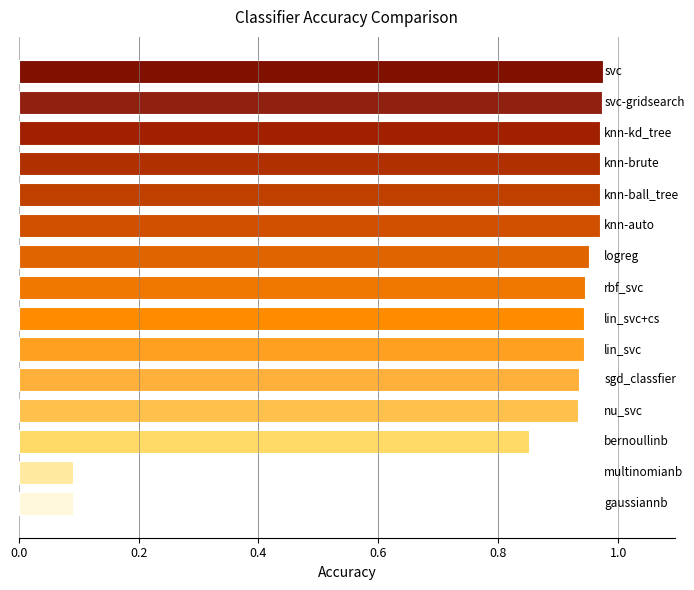

What is the sum of all values?

12.5